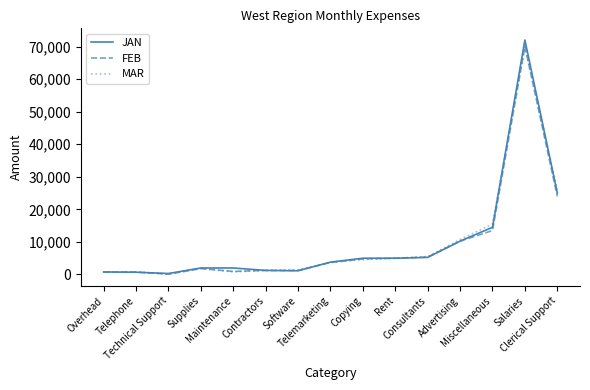

Which series has the widest spread of values?

JAN